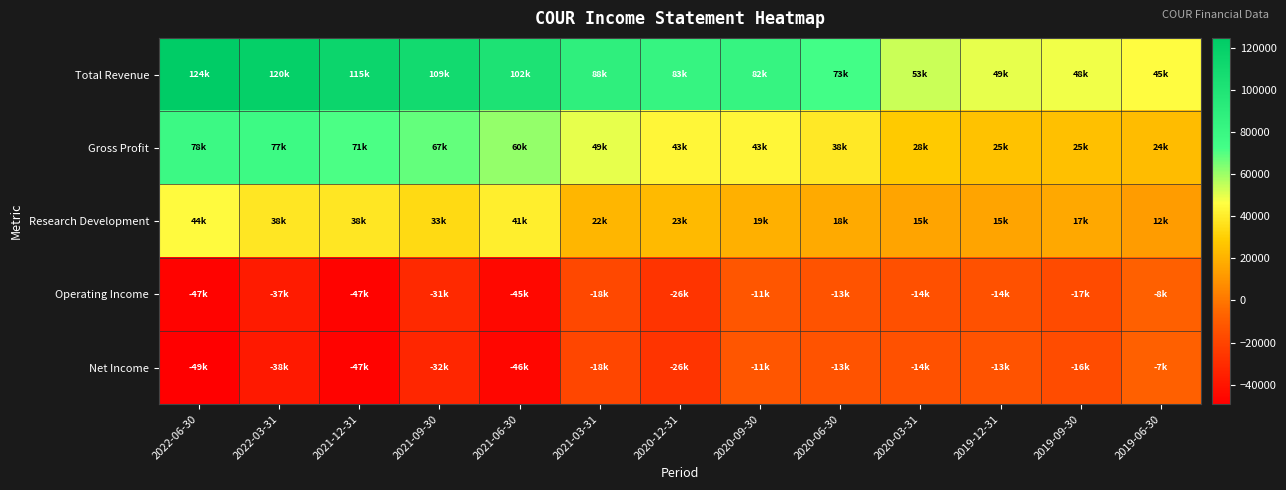

Reading left to right, what are all the values shown in this chart?

Total Revenue: 2022-06-30=124800	2022-03-31=120400	2021-12-31=115000	2021-09-30=109900	2021-06-30=102100	2021-03-31=88400	2020-12-31=83300	2020-09-30=82700	2020-06-30=73700	2020-03-31=53800	2019-12-31=49900	2019-09-30=48600	2019-06-30=45800
Gross Profit: 2022-06-30=78500	2022-03-31=77600	2021-12-31=71300	2021-09-30=67700	2021-06-30=60900	2021-03-31=49600	2020-12-31=43500	2020-09-30=43700	2020-06-30=38500	2020-03-31=28800	2019-12-31=25800	2019-09-30=25000	2019-06-30=24000
Research Development: 2022-06-30=44900	2022-03-31=38000	2021-12-31=38300	2021-09-30=33900	2021-06-30=41000	2021-03-31=22100	2020-12-31=23300	2020-09-30=19600	2020-06-30=18000	2020-03-31=15800	2019-12-31=15600	2019-09-30=17100	2019-06-30=12700
Operating Income: 2022-06-30=-47800	2022-03-31=-37200	2021-12-31=-47400	2021-09-30=-31400	2021-06-30=-45800	2021-03-31=-18300	2020-12-31=-26200	2020-09-30=-11900	2020-06-30=-13900	2020-03-31=-14700	2019-12-31=-14100	2019-09-30=-17200	2019-06-30=-8400
Net Income: 2022-06-30=-49300	2022-03-31=-38300	2021-12-31=-47700	2021-09-30=-32500	2021-06-30=-46400	2021-03-31=-18700	2020-12-31=-26700	2020-09-30=-11900	2020-06-30=-13900	2020-03-31=-14300	2019-12-31=-13900	2019-09-30=-16600	2019-06-30=-7900